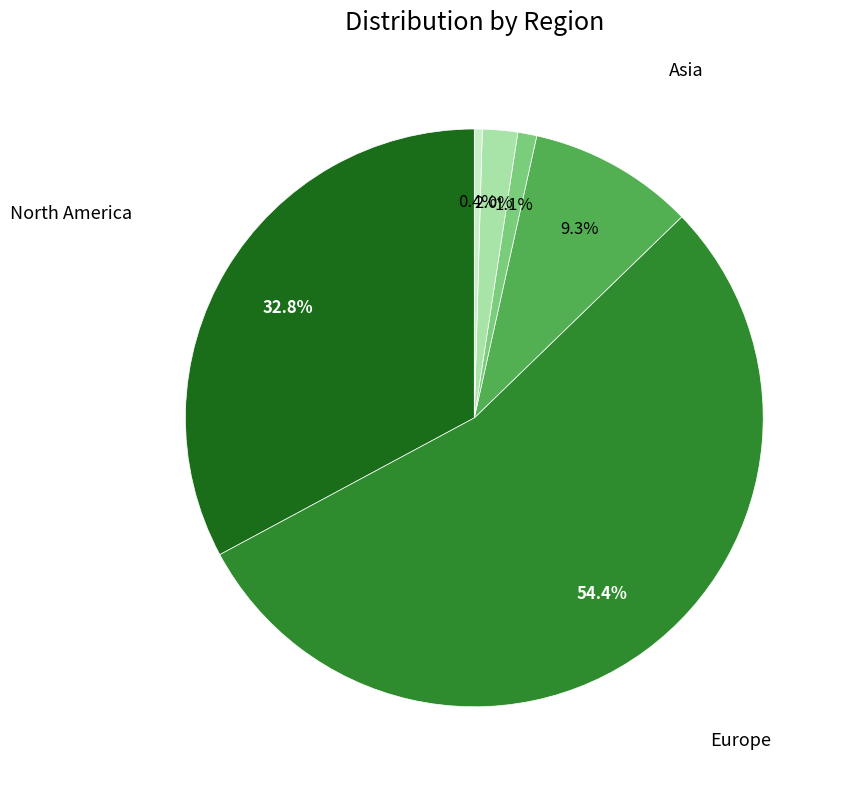

Does any single category account for the majority?

Yes